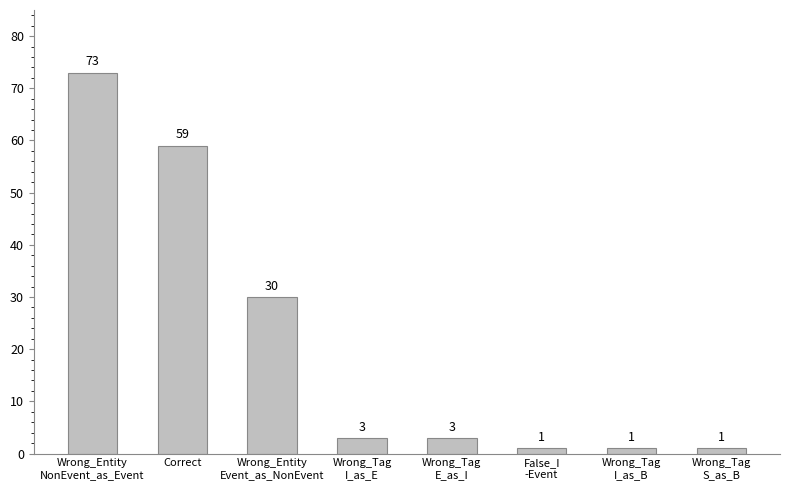

Reading left to right, extract all data points from this chart.

Wrong_Entity
NonEvent_as_Event=73	Correct=59	Wrong_Entity
Event_as_NonEvent=30	Wrong_Tag
I_as_E=3	Wrong_Tag
E_as_I=3	False_I
-Event=1	Wrong_Tag
I_as_B=1	Wrong_Tag
S_as_B=1